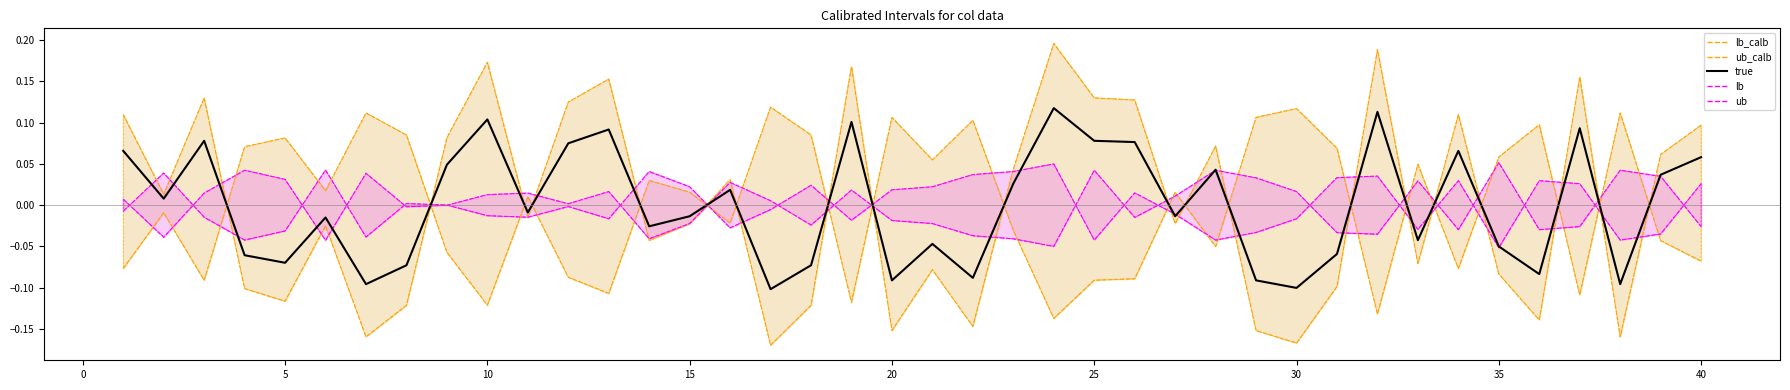

Rank the series by their average value, from highest to lowest.

ub_calb_line, ub_line, lb_line, true, lb_calb_line